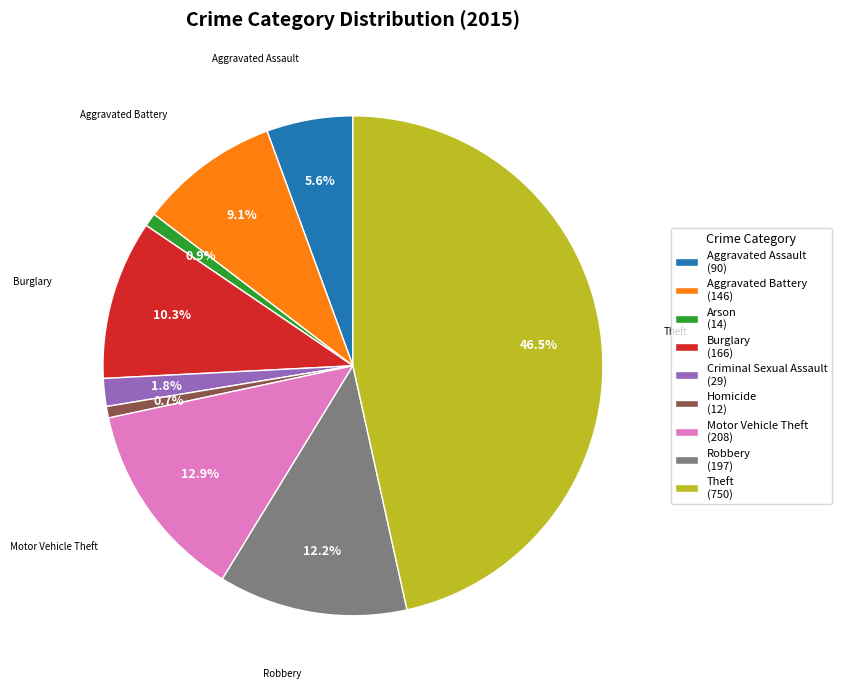

What is the total percentage of Robbery and Arson?

13.1%